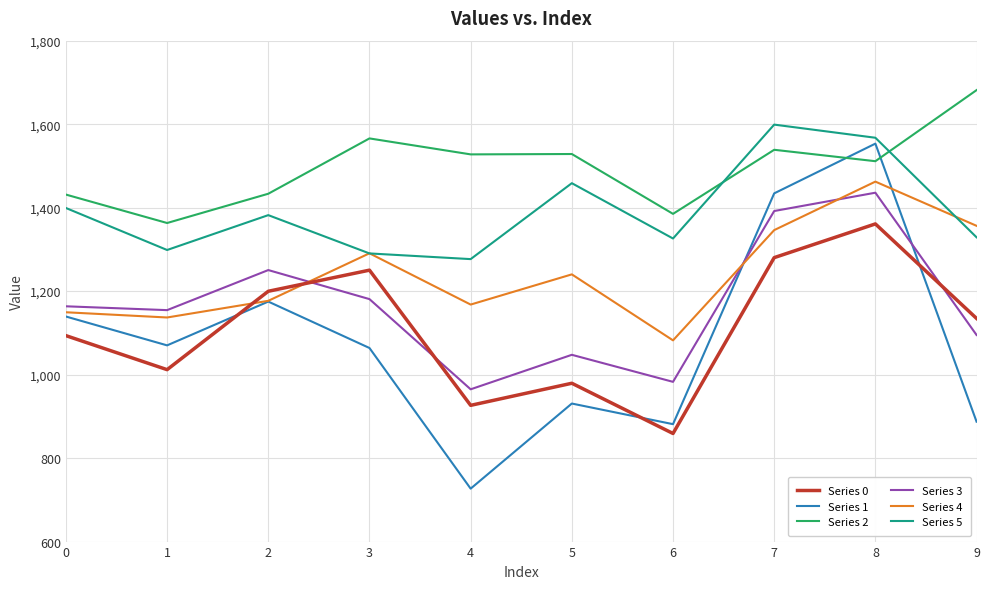

Count the number of categories in the chart.

10